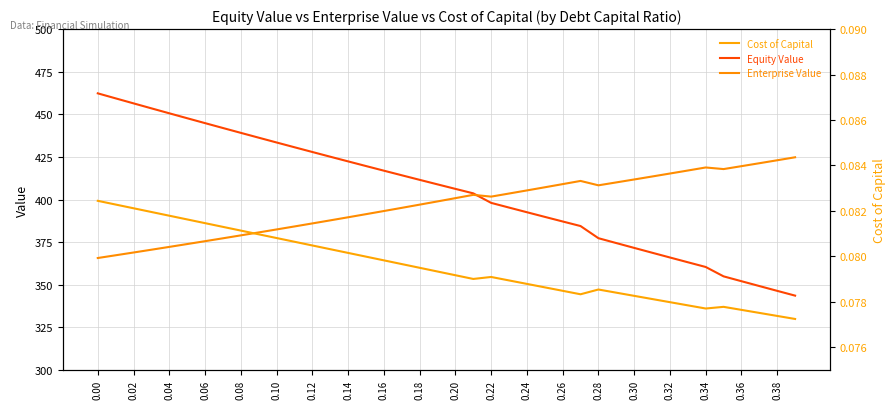

What is the approximate value of Cost of Capital at 25?

0.1